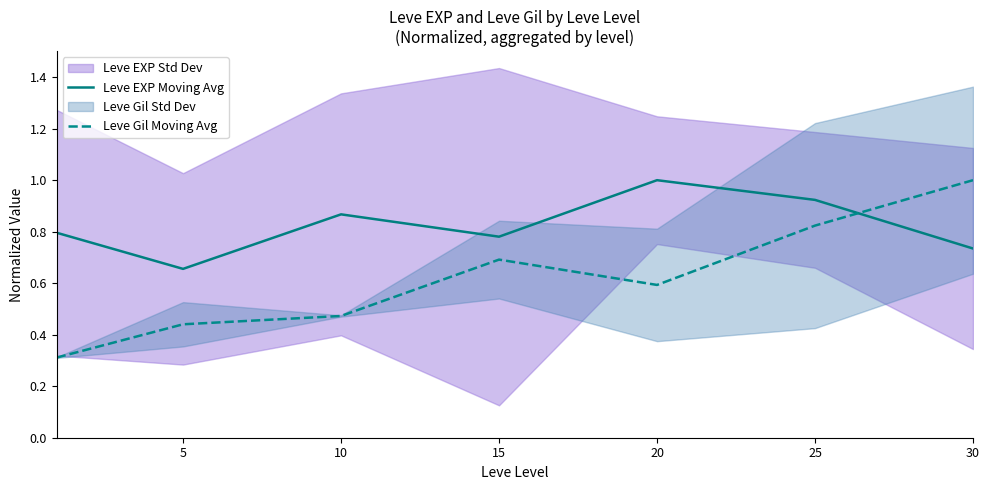

Where is Leve EXP Moving Avg nearest to the value 0?

5